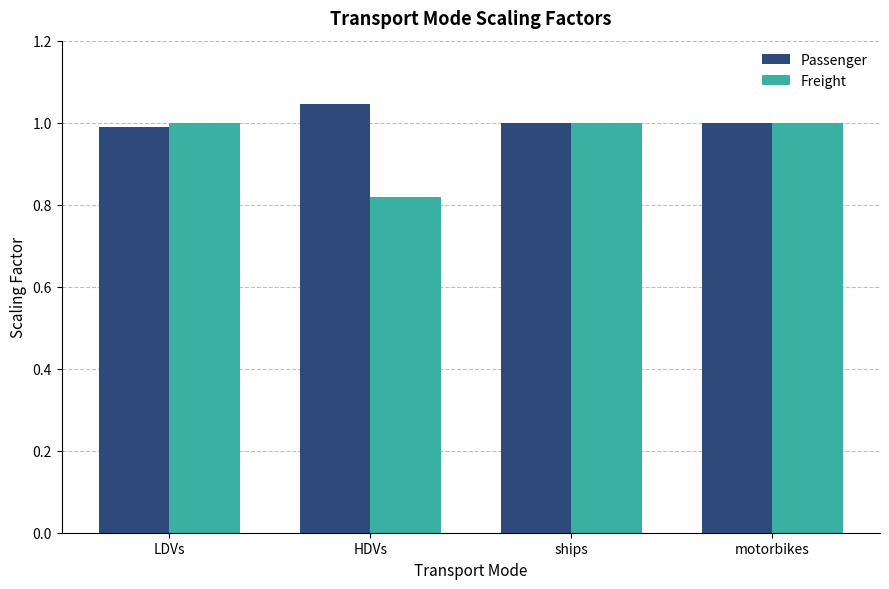

Which series has the widest spread of values?

Freight